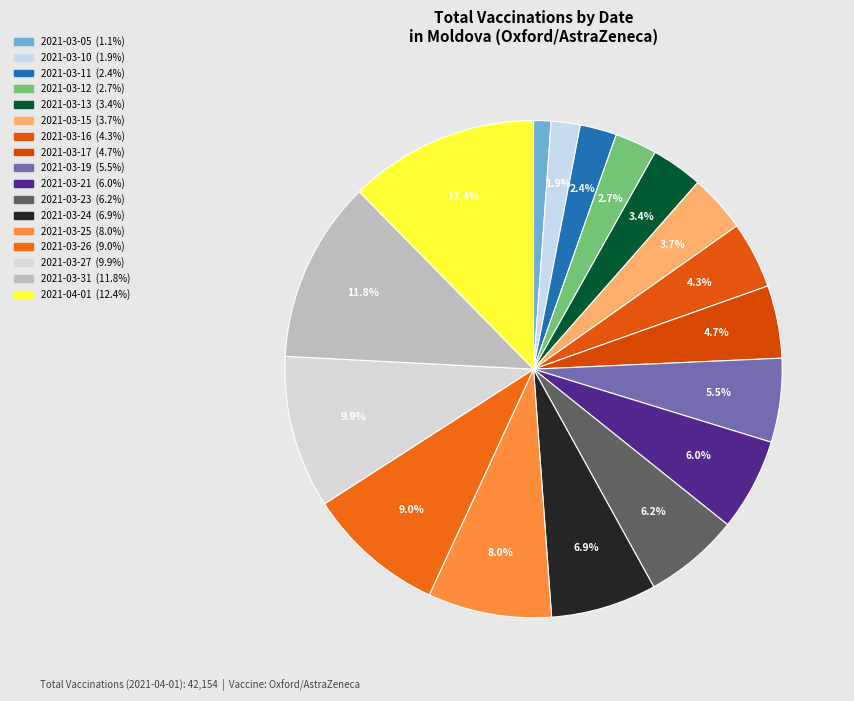

How many slices are in this pie chart?

17